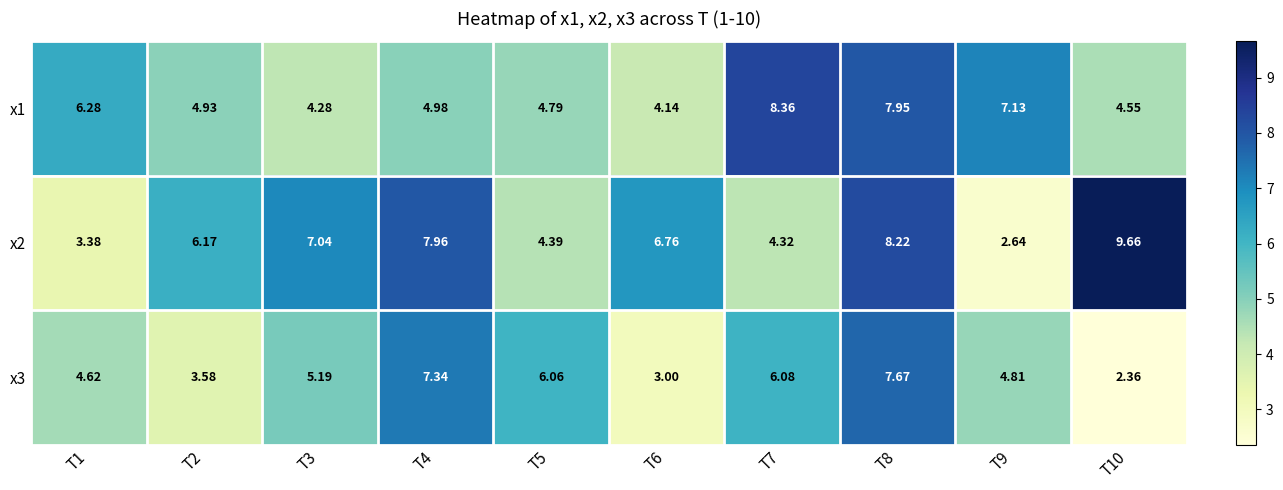

Is the value of x3 at T3 greater than the value of x1 at T7?

No